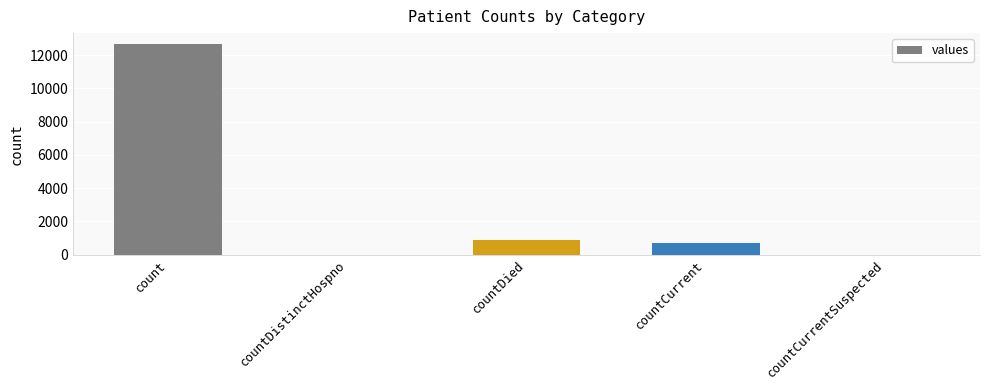

What is the sum of the values at countDistinctHospno and countDied?

884